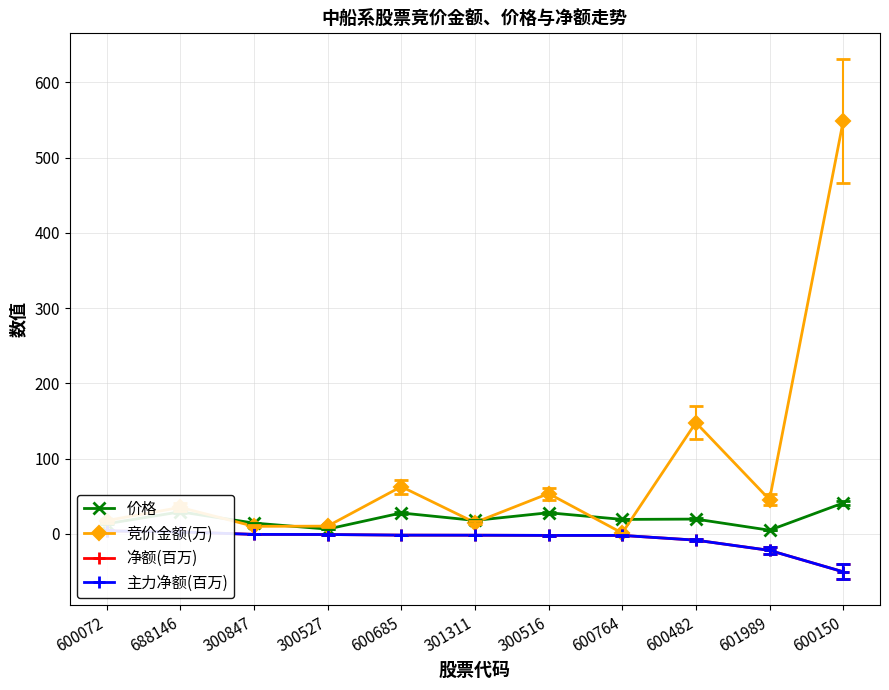

Which series has the largest range (max minus min)?

竞价金额(万)